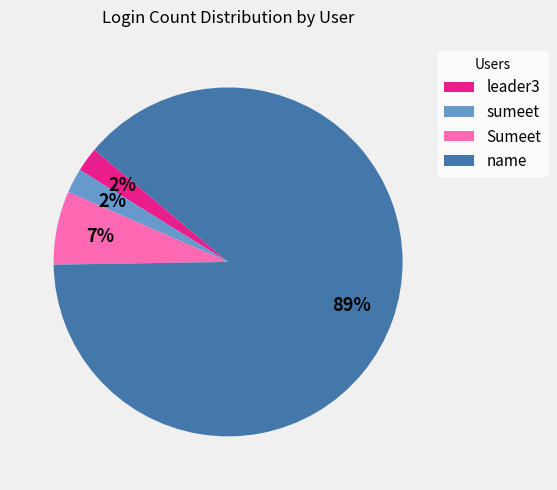

Is the sum of leader3 and sumeet greater than half?

No